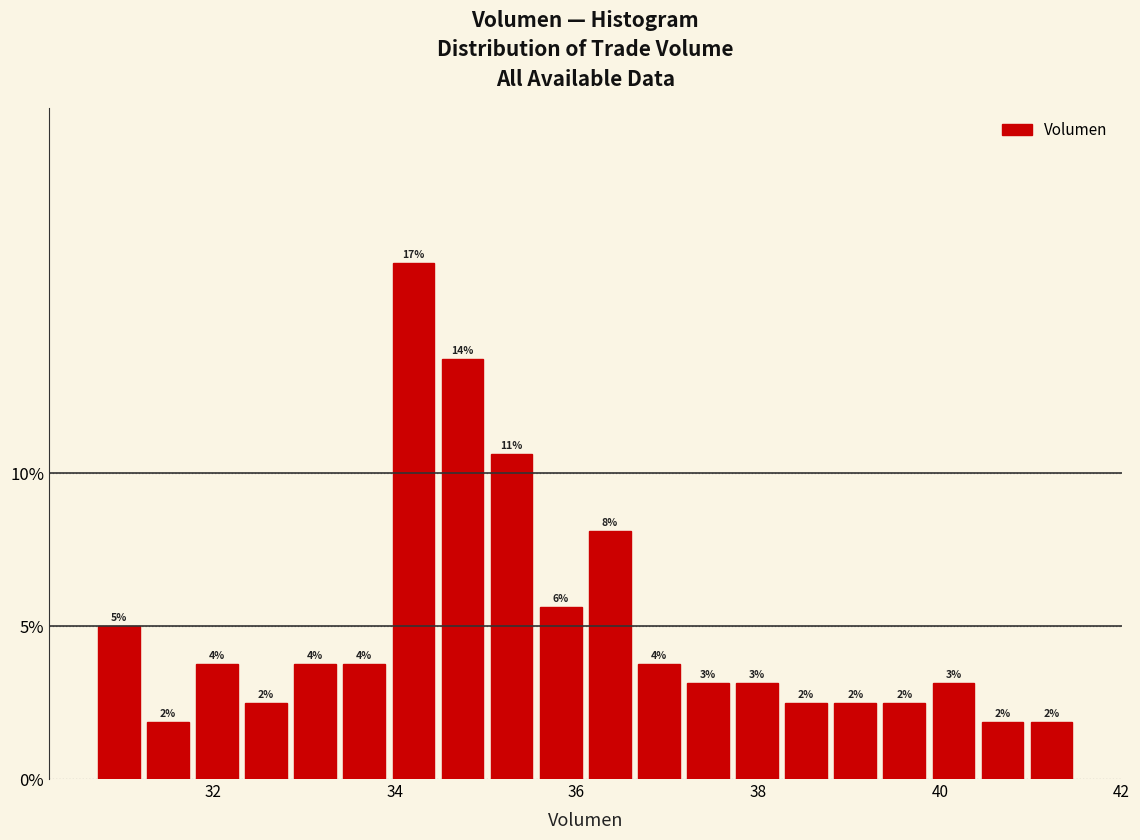

Around what value on the x-axis is the tallest bar? Give the approximate position of its centre, as read against the axis.

34.2